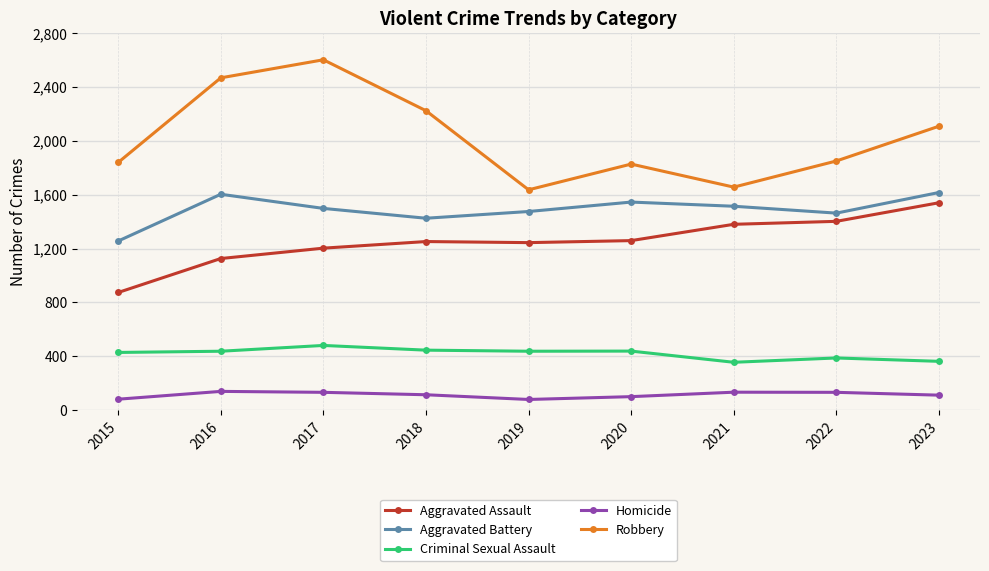

What are all the series names shown in the legend?

Aggravated Assault, Aggravated Battery, Criminal Sexual Assault, Homicide, Robbery